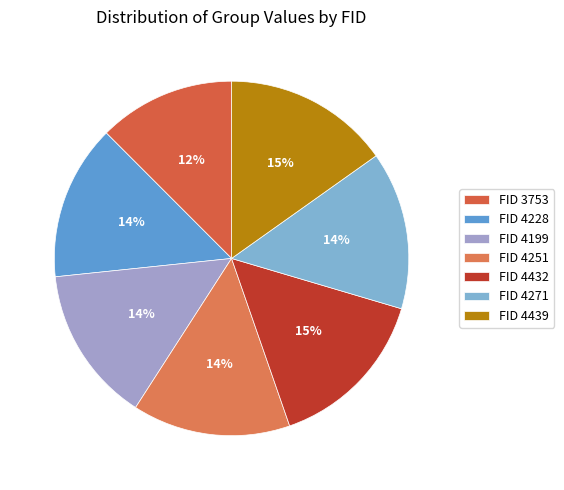

How many segments does this pie chart have?

7